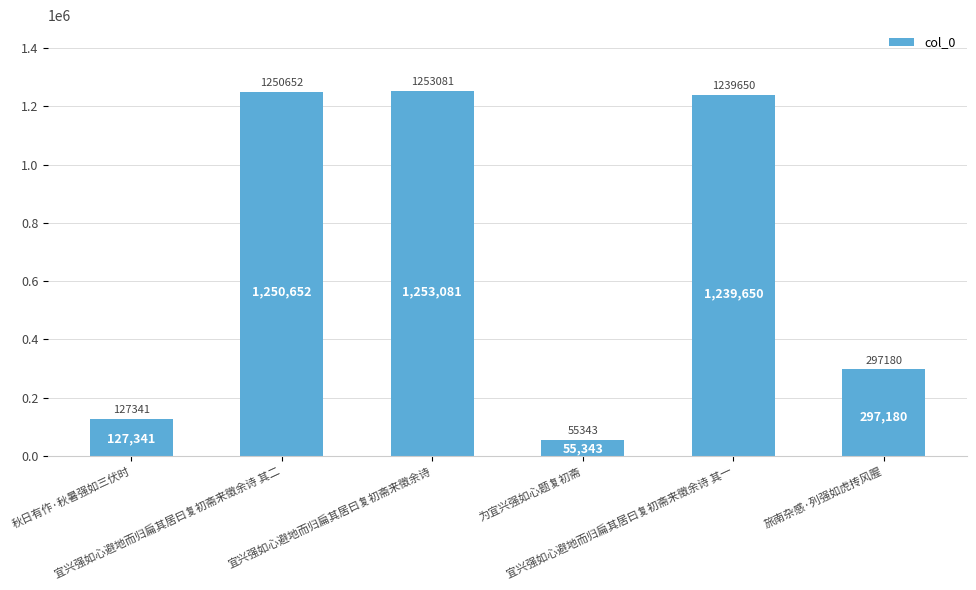

What is the value of the 1st bar from the left?

127341